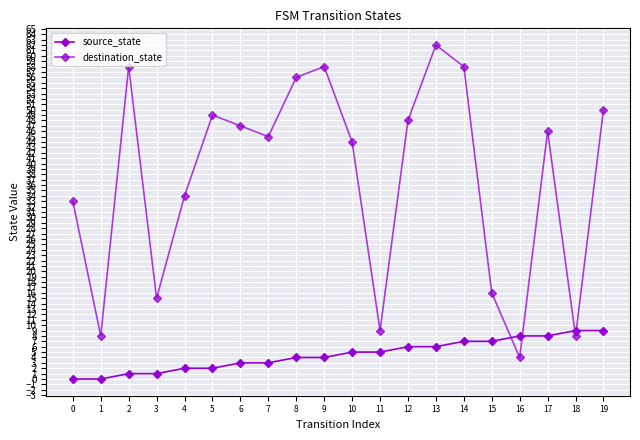

What is the highest value of the destination_state series?

62